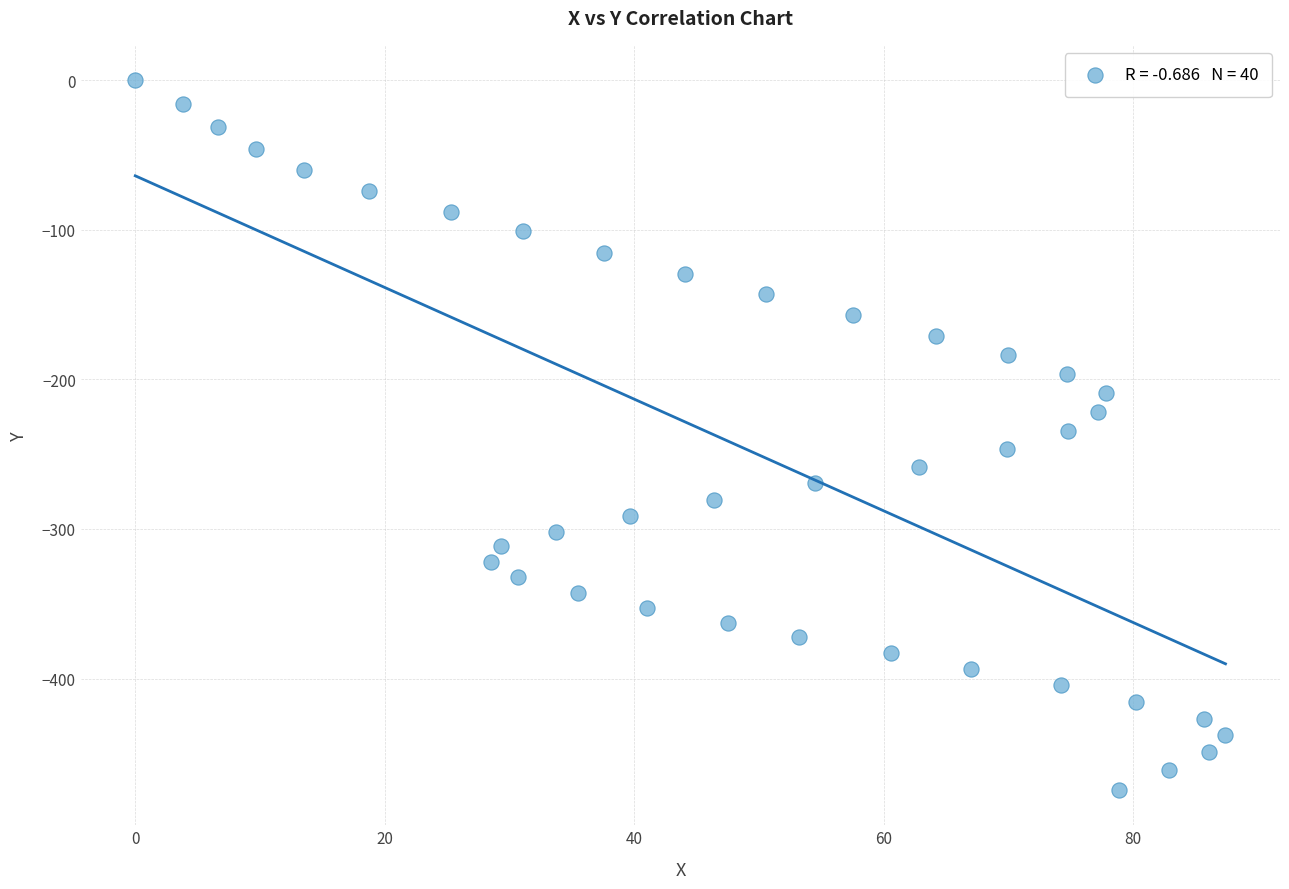

What is the range of Y values (max minus min)?

474.4